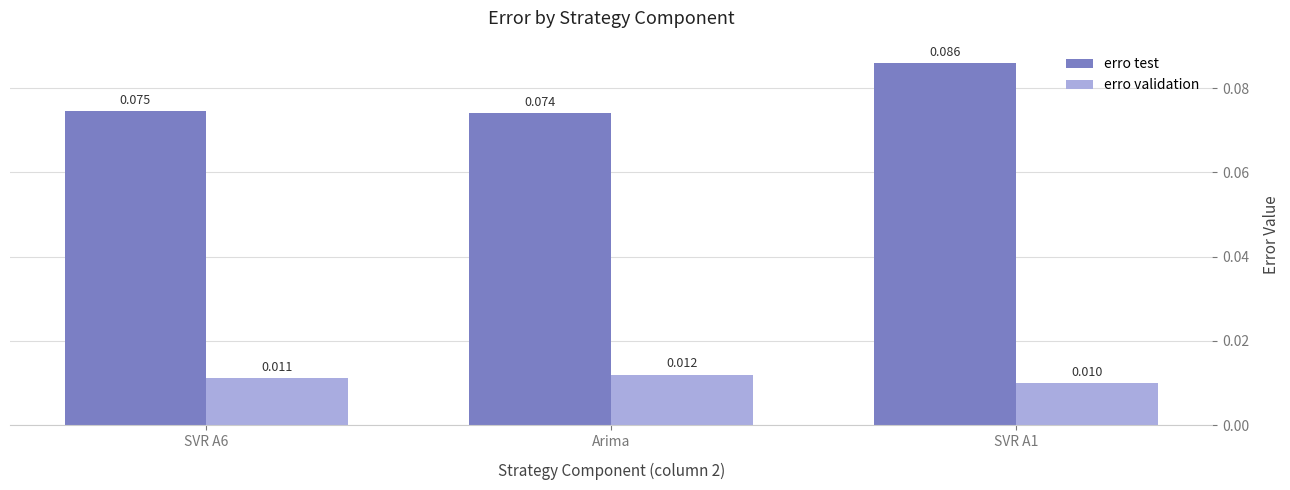

Rank the series by their maximum value, from lowest to highest.

erro validation, erro test